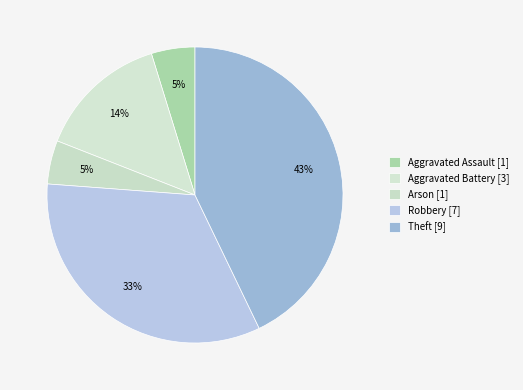

How many slices are in this pie chart?

5